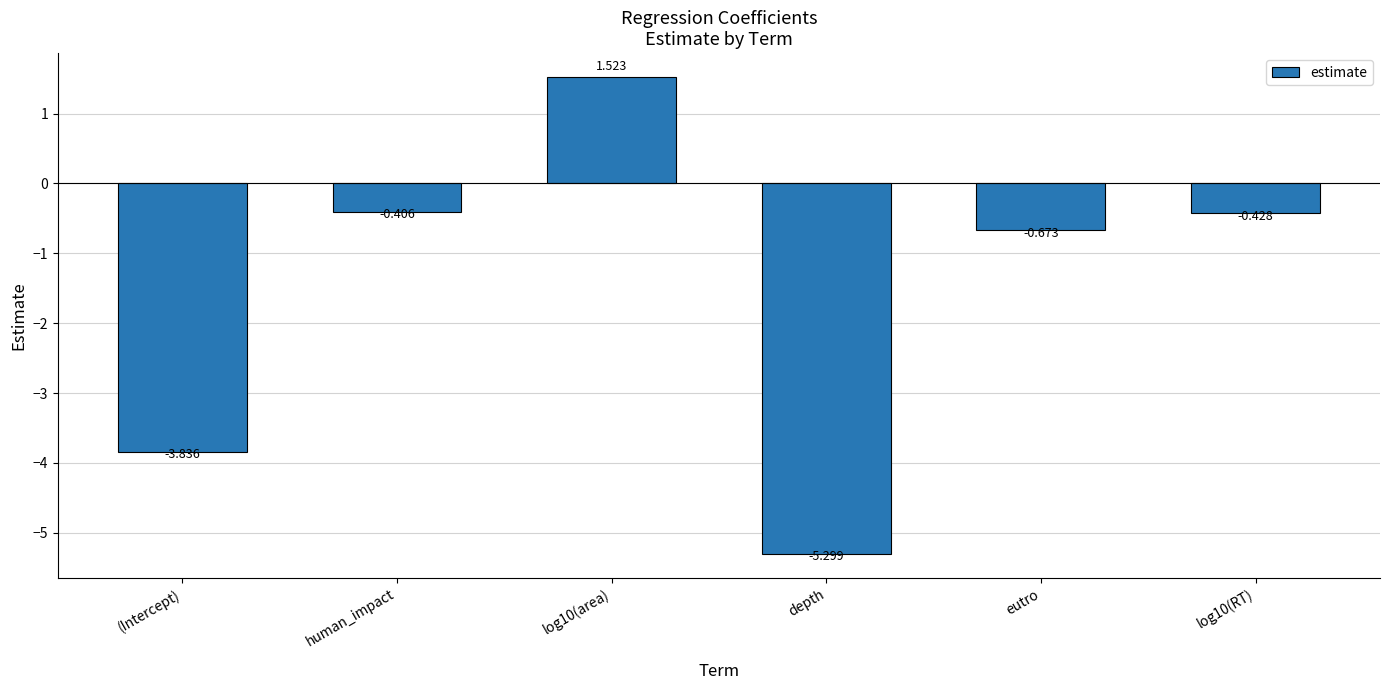

What is the change in value from (Intercept) to human_impact?

+3.4